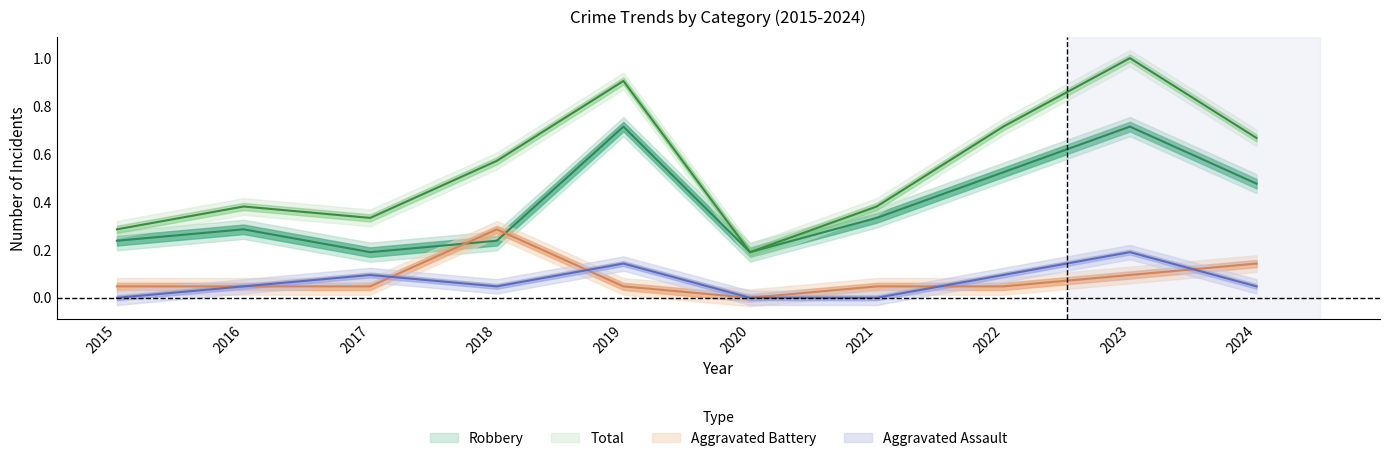

At which category does Robbery reach its first local valley?

2017